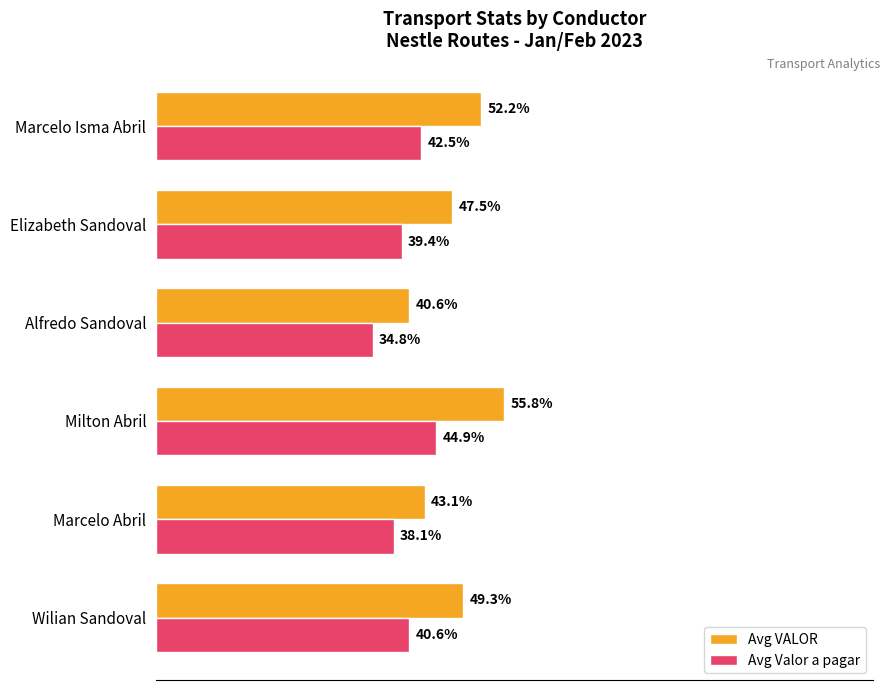

At which category is the sum across all series the highest?

Milton Abril